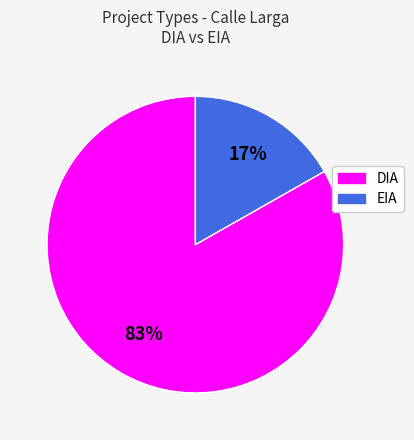

Rank the categories by value from highest to lowest.

DIA, EIA